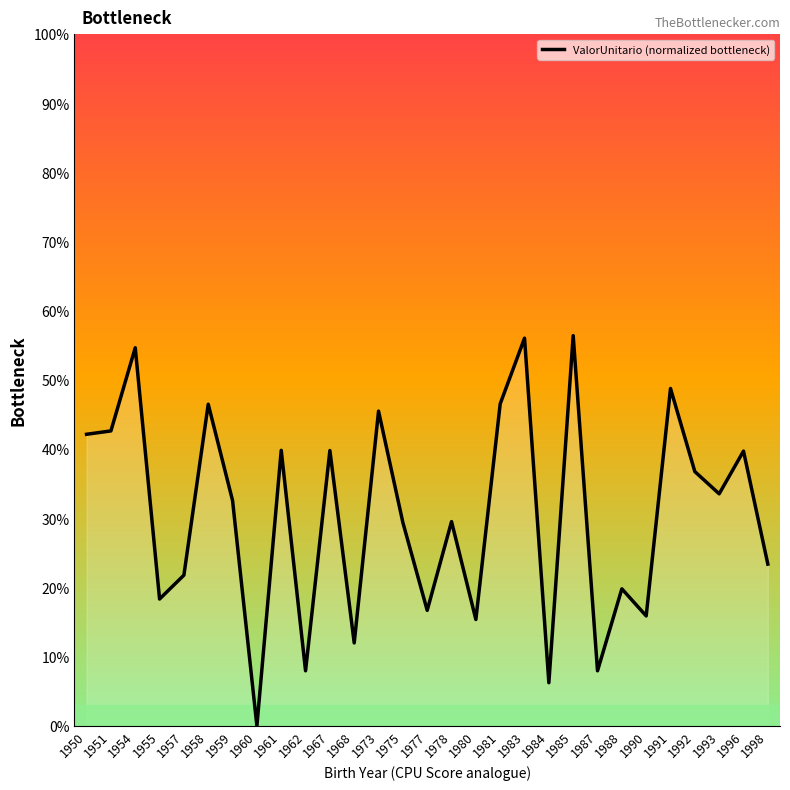

What is the difference between the values at 1983 and 1958?

9.5